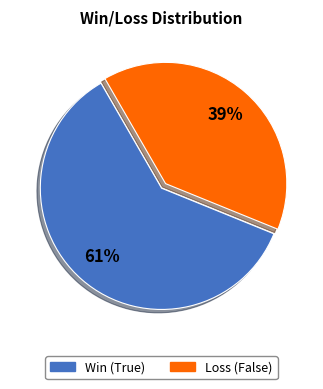

Is it true that Win (True) is 61% of the pie?

True